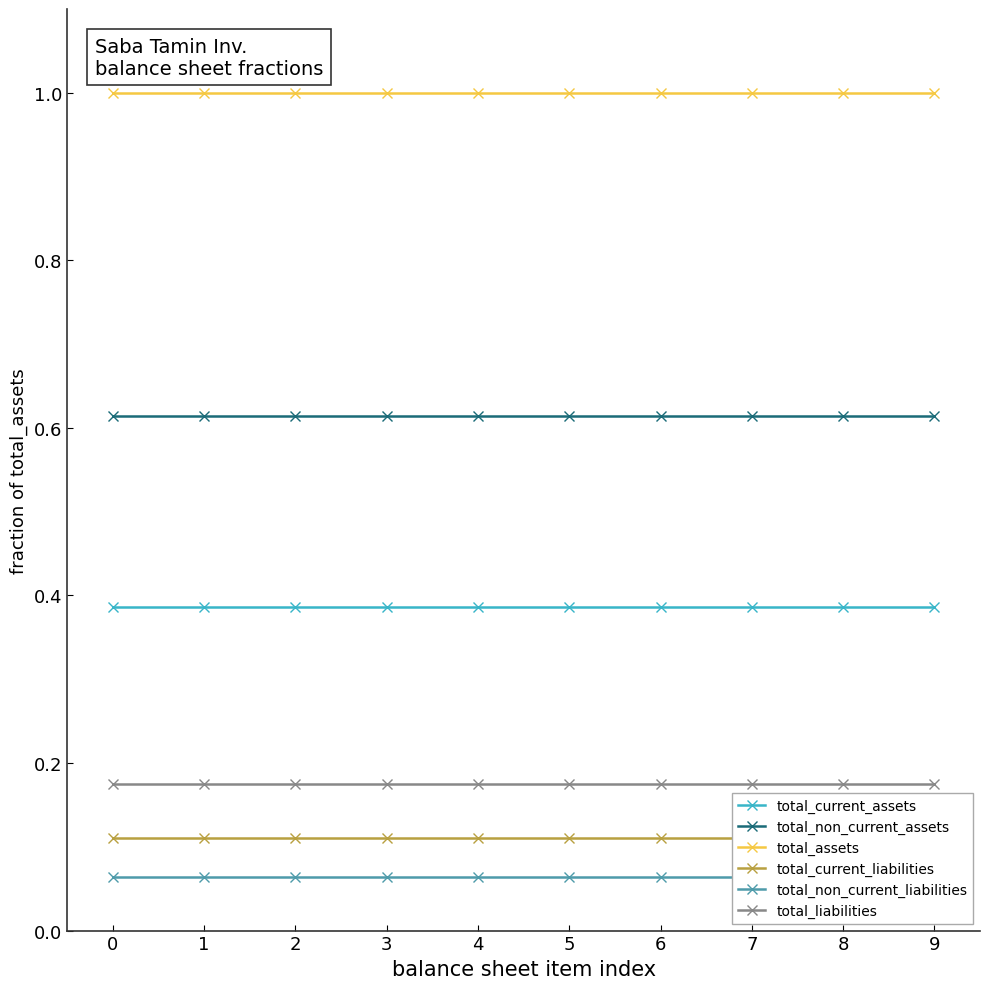

What is the smallest value displayed?

0.1